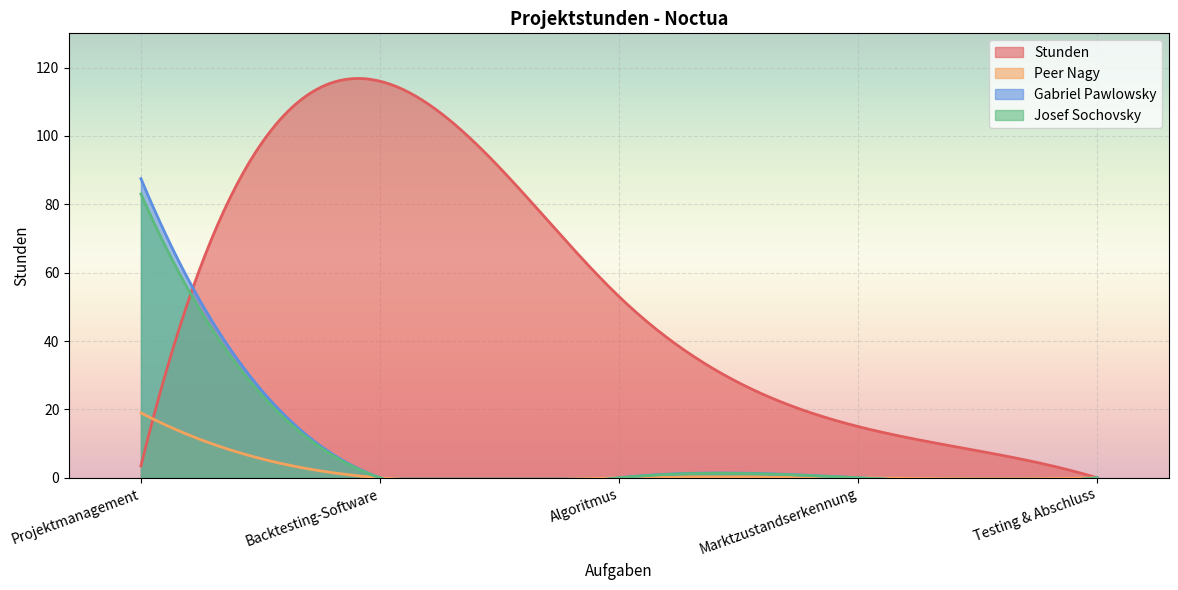

Rank the series by their maximum value, from highest to lowest.

Stunden, Gabriel Pawlowsky, Josef Sochovsky, Peer Nagy